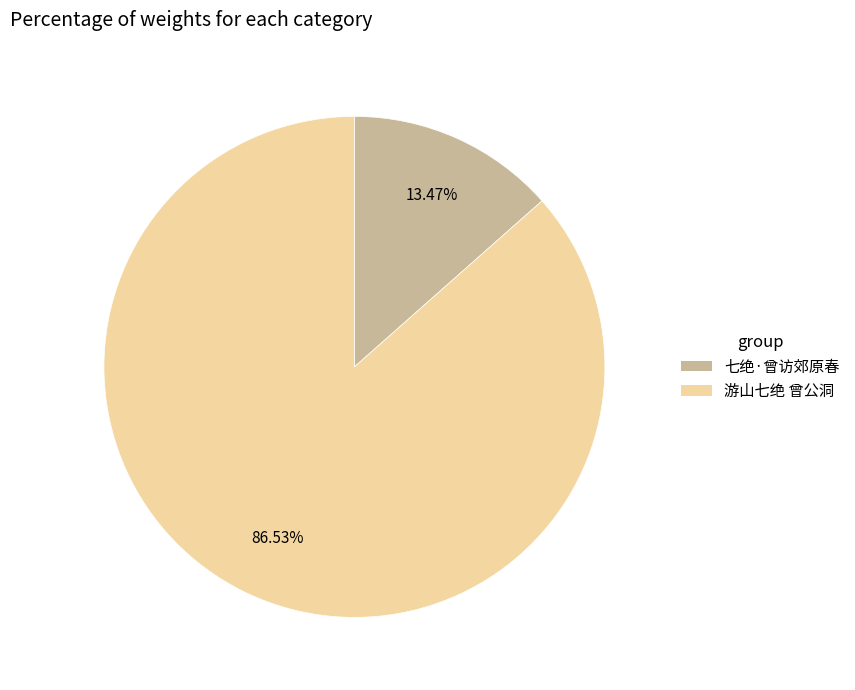

Is it true that 七绝·曾访郊原春 is 2% of the pie?

False